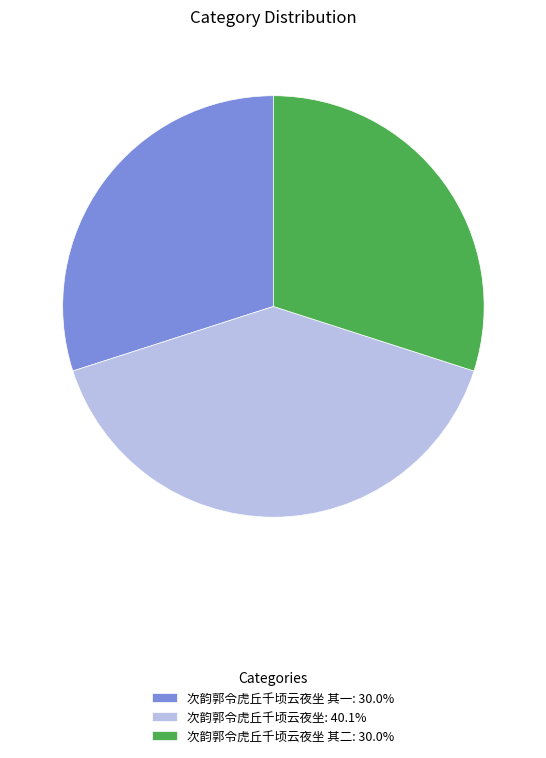

What is the ratio of the value at 次韵郭令虎丘千顷云夜坐 其二: 30.0% to the value at 次韵郭令虎丘千顷云夜坐: 40.1%?

0.7